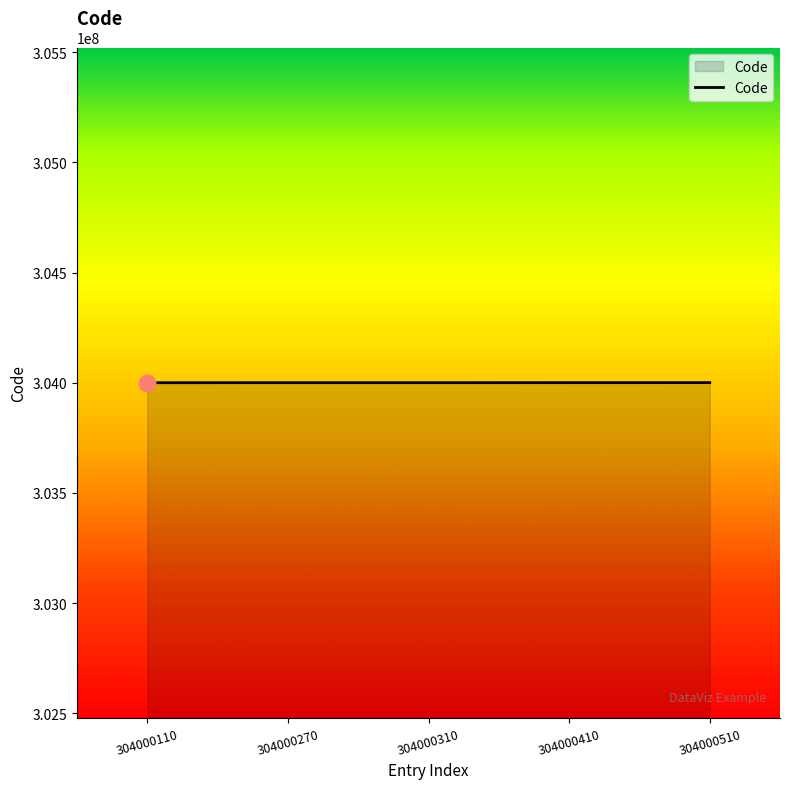

What is the ratio of the value at 304000270 to the value at 304000510?

1.0